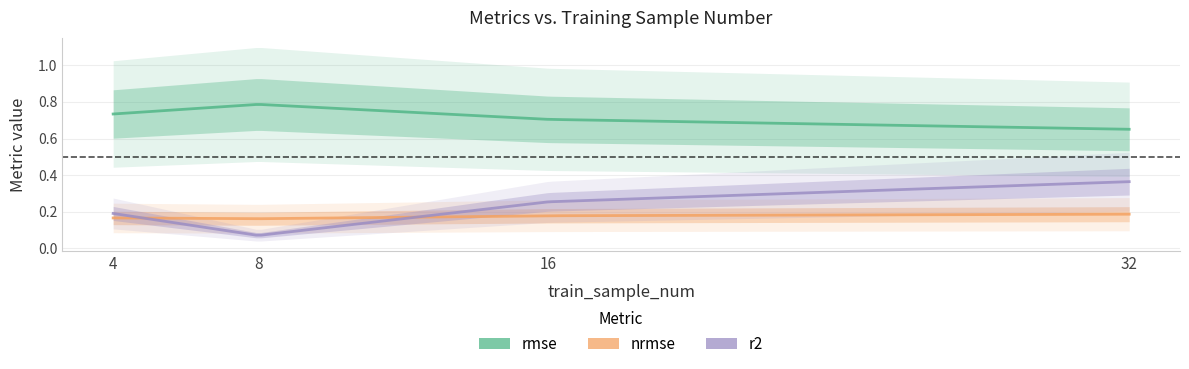

Is this an area chart (filled region under the line)?

No